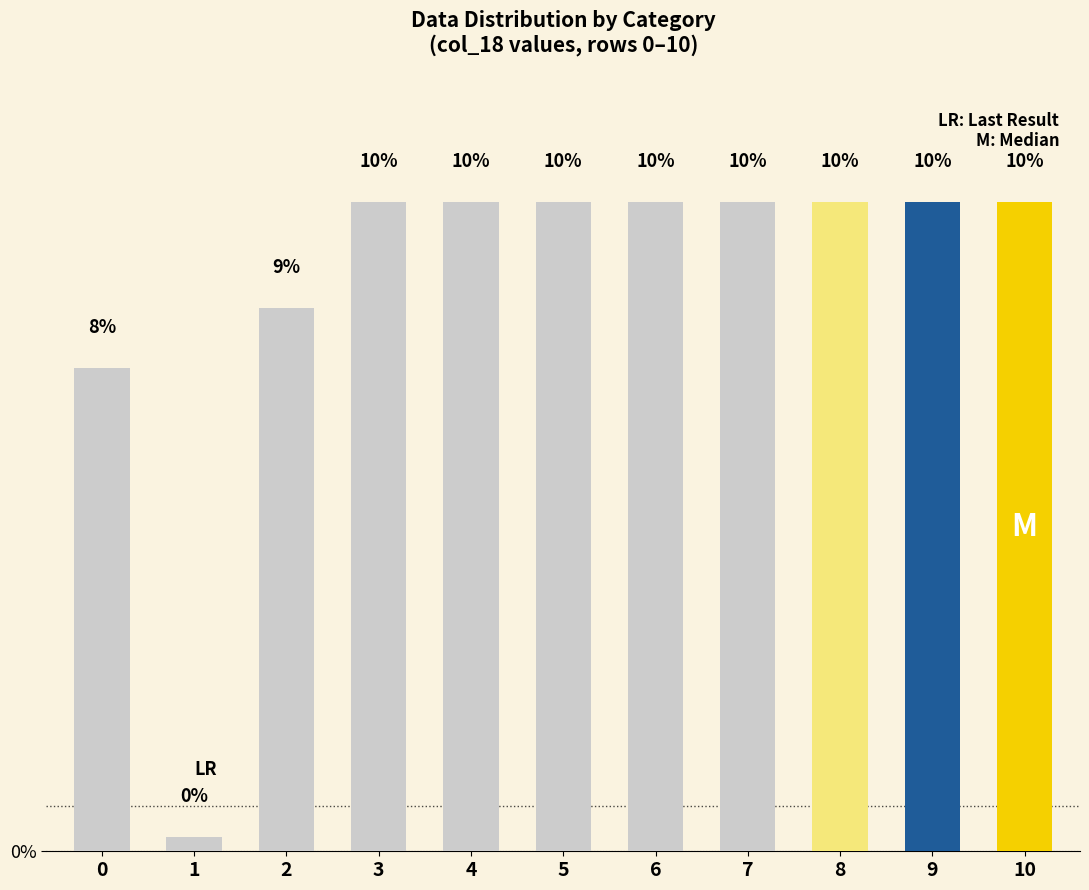

At which category does the chart reach its peak across all series?

3